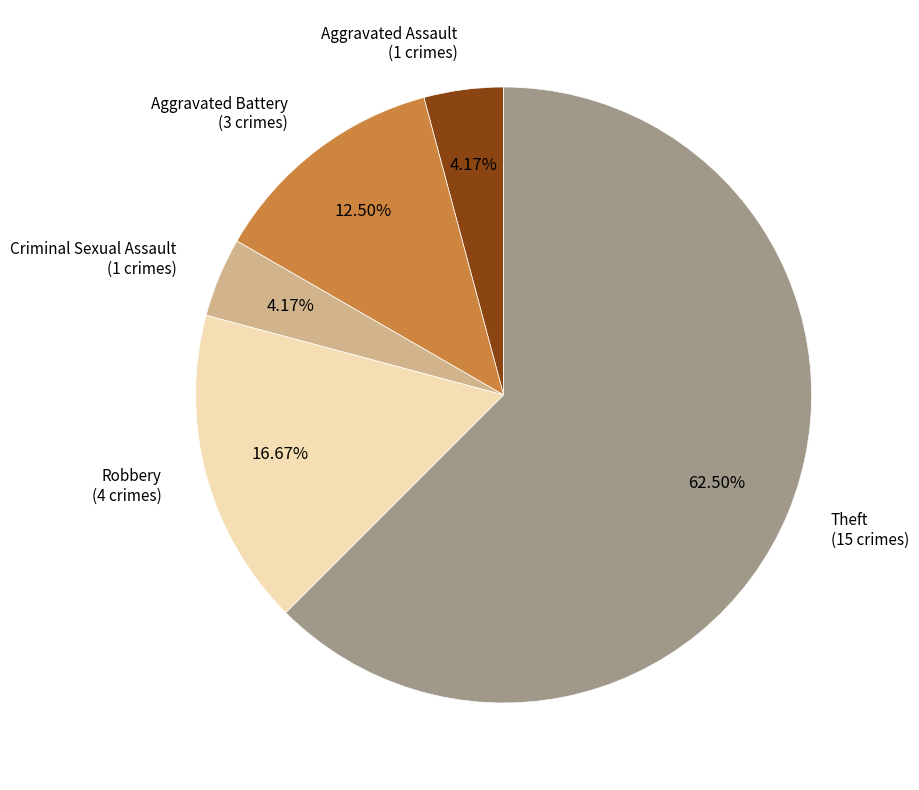

Is there any slice that represents more than half of the pie?

Yes